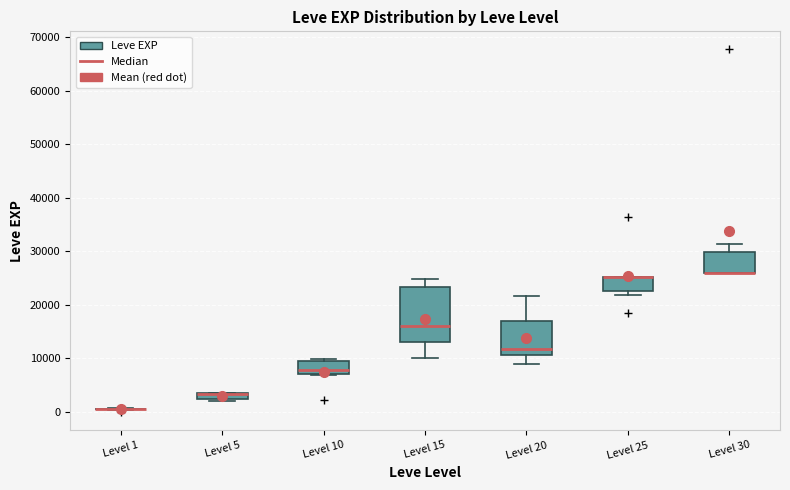

Comparing the boxes themselves (not the whiskers), which one is the tallest?

Level 15